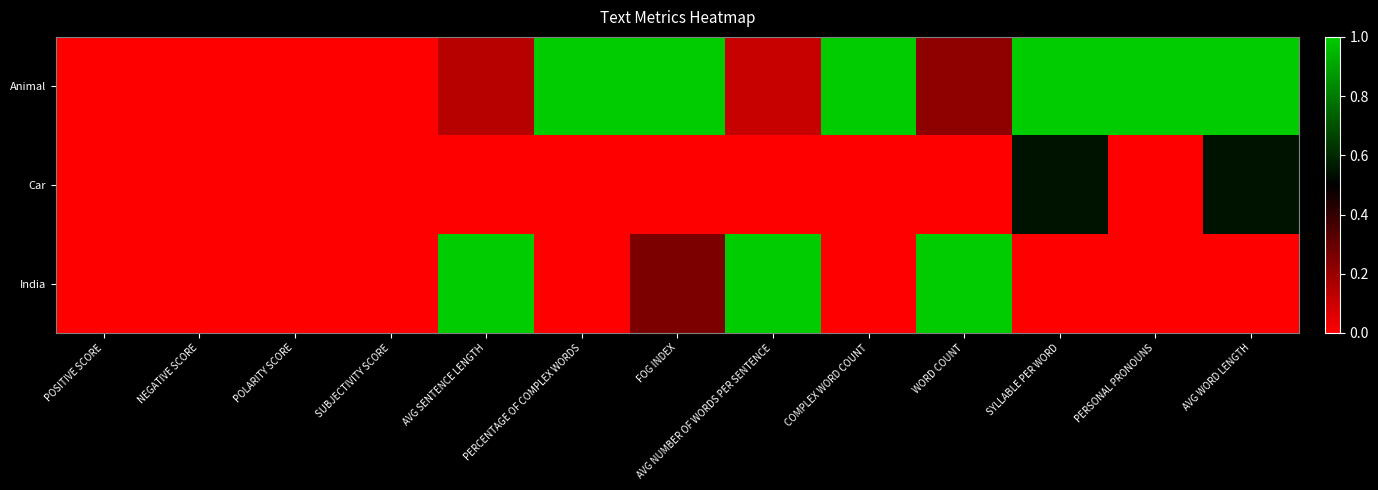

At how many categories does at least one series exceed 0?

9